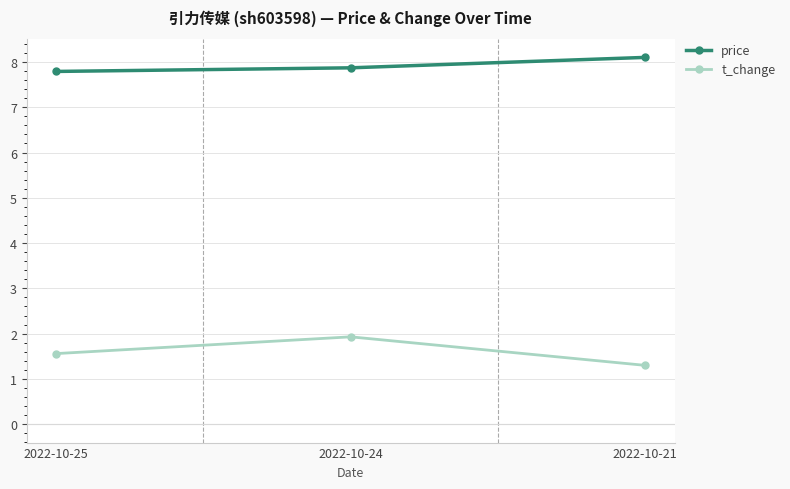

What is the sum of the t_change values at 2022-10-24 and 2022-10-21?

3.2